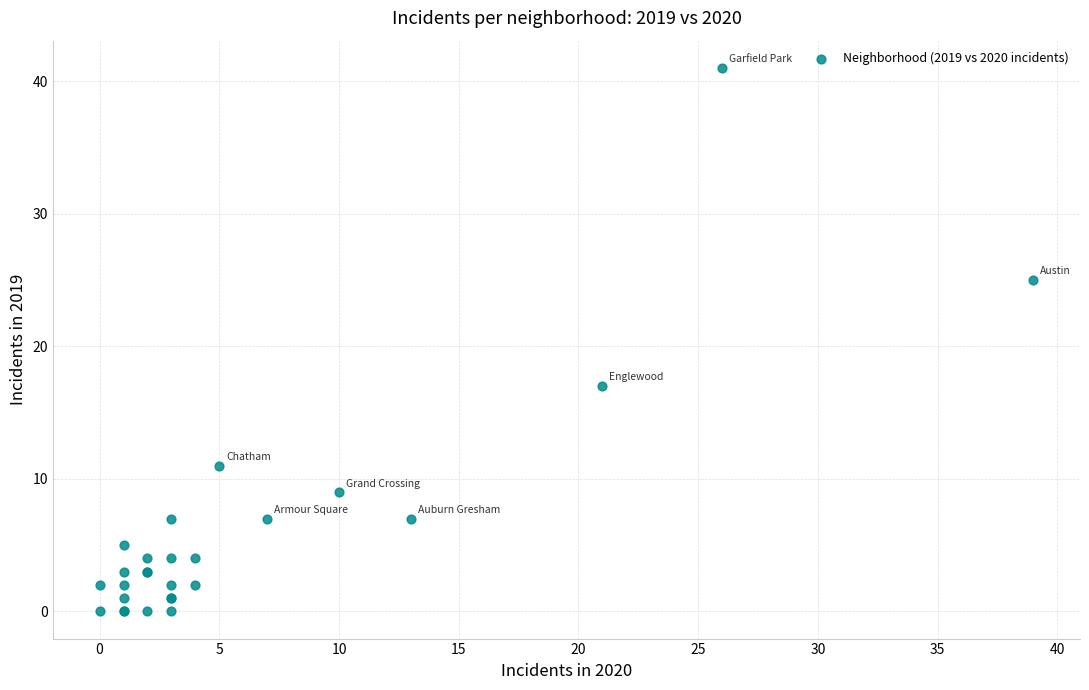

What Y value in the scatter plot is closest to 20?

17